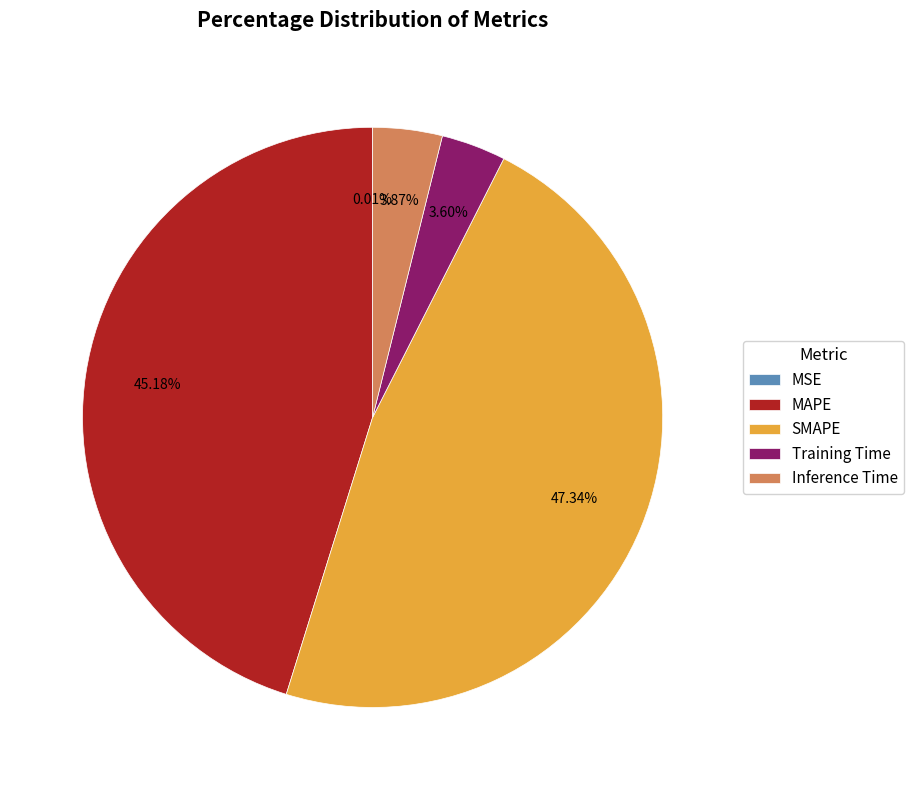

Between Inference Time and SMAPE, which is larger?

SMAPE